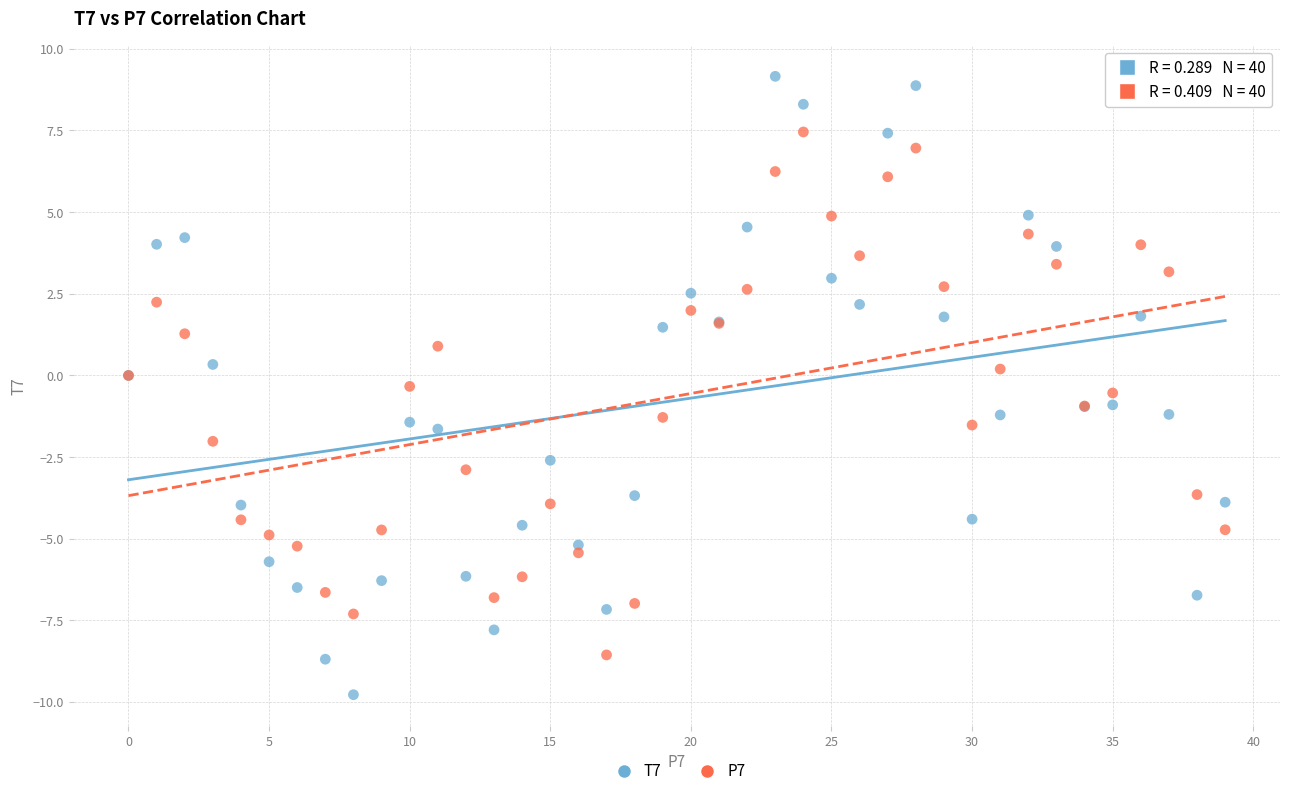

Which series has the widest spread of Y values?

T7